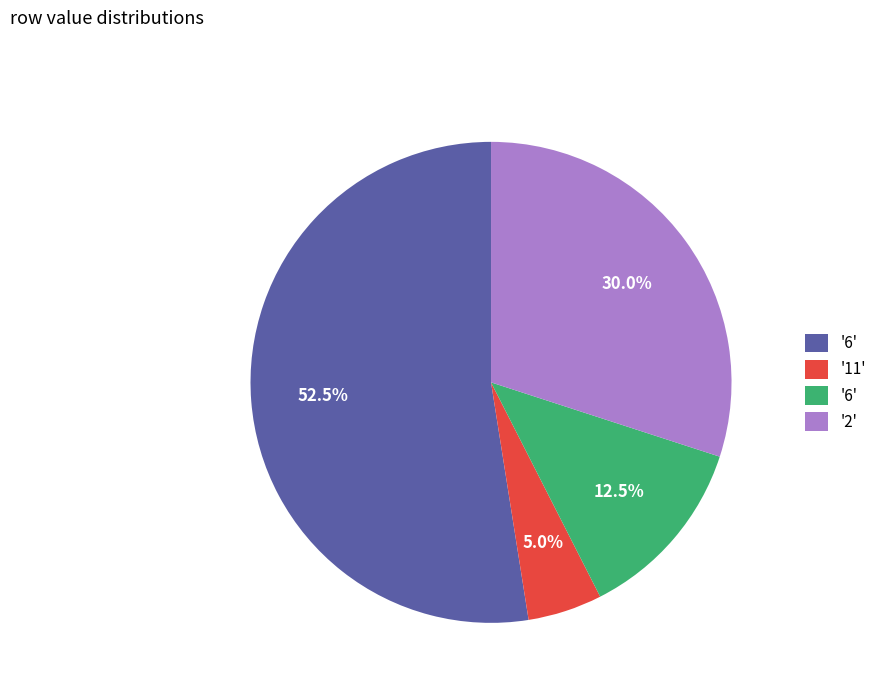

Is there any slice that represents more than half of the pie?

Yes